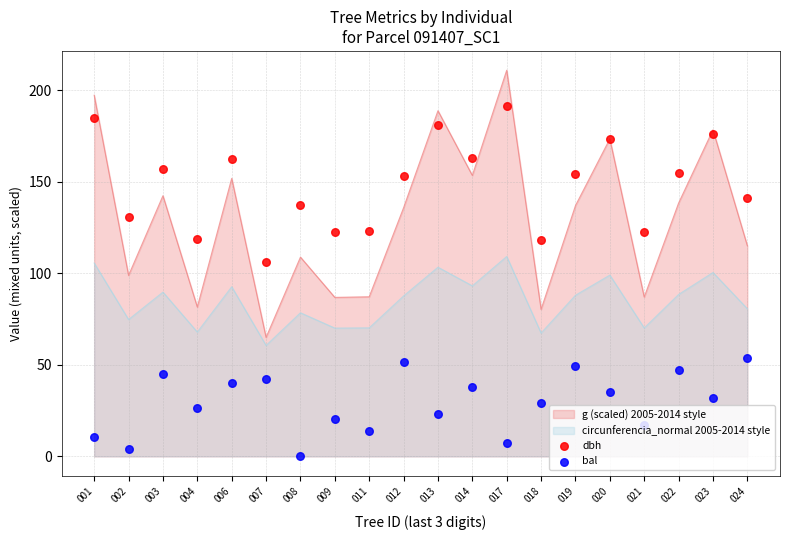

Is the value of g (scaled) 2005-2014 style at 012 greater than the value of circunferencia_normal 2005-2014 style at 006?

Yes